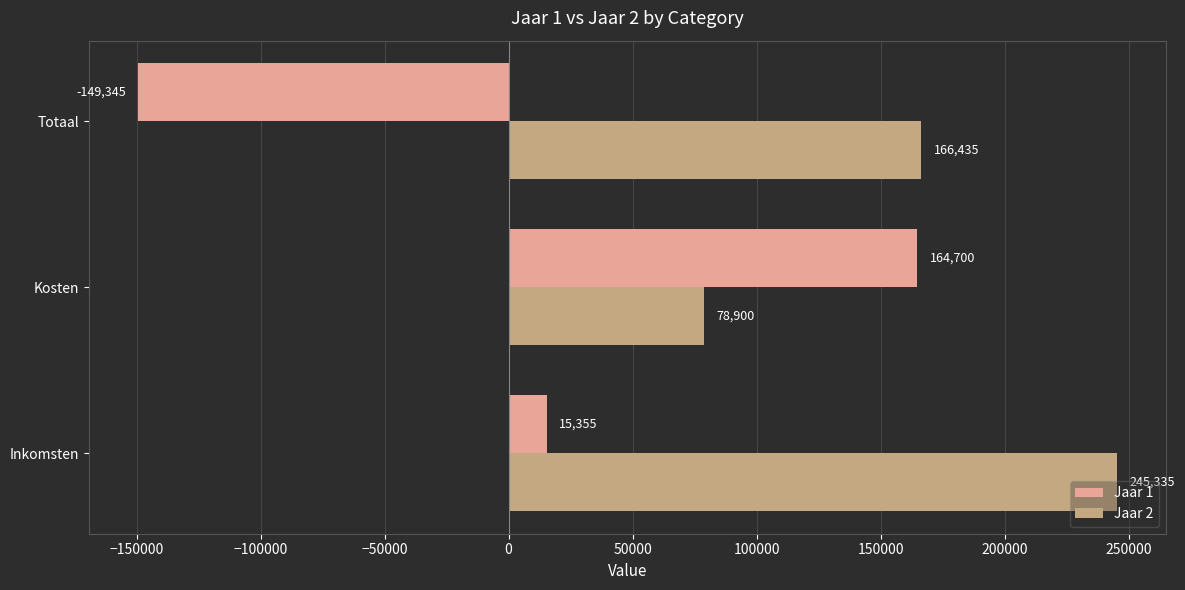

Where is Jaar 1 nearest to the value 7677?

Inkomsten